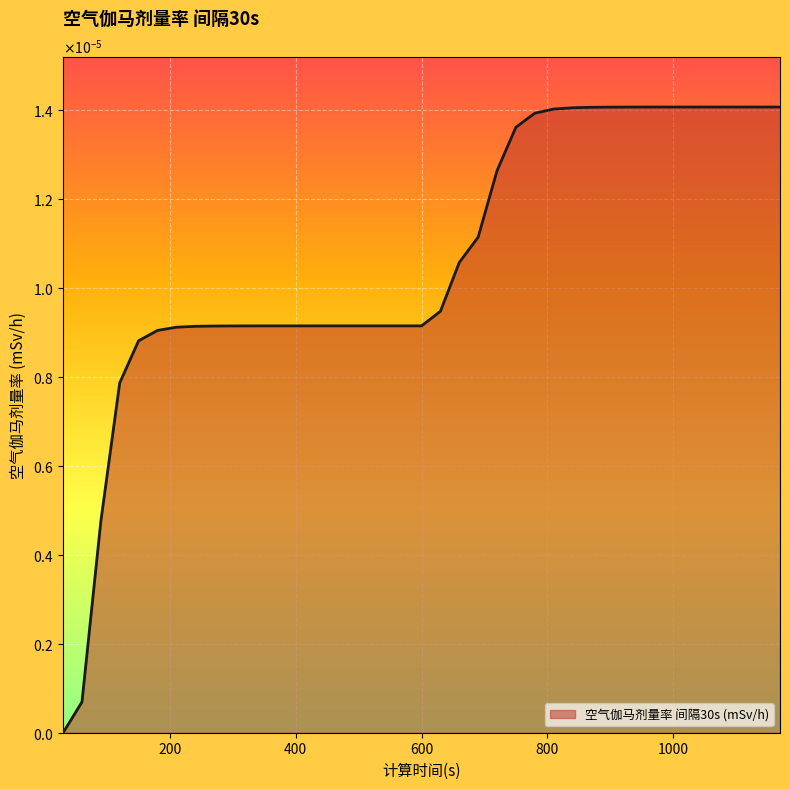

Does the chart display data point markers on the line(s)?

No